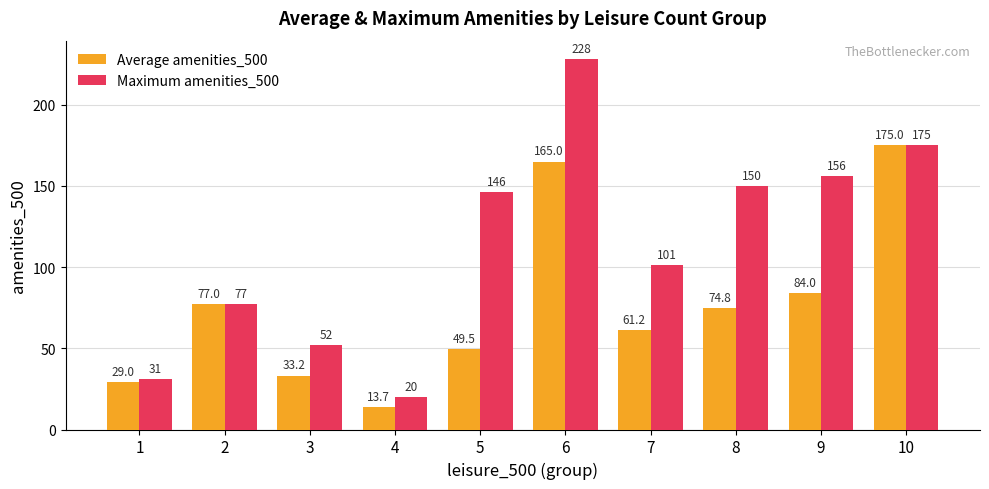

Is it true that Average amenities_500 equals 61.2 at 7?

True